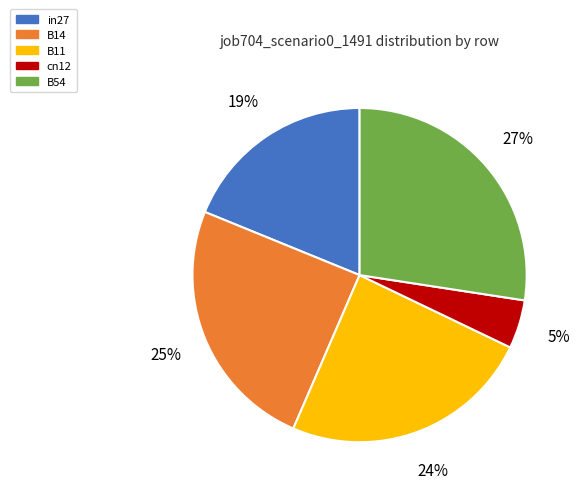

Combined, do B11 and B14 account for over 50%?

No